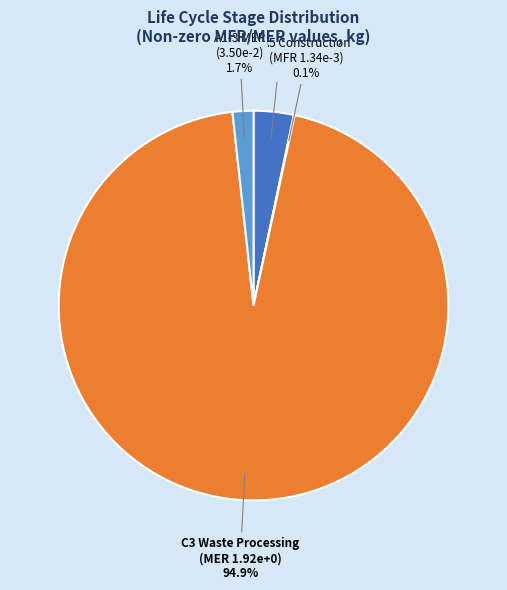

Does any single category account for the majority?

Yes